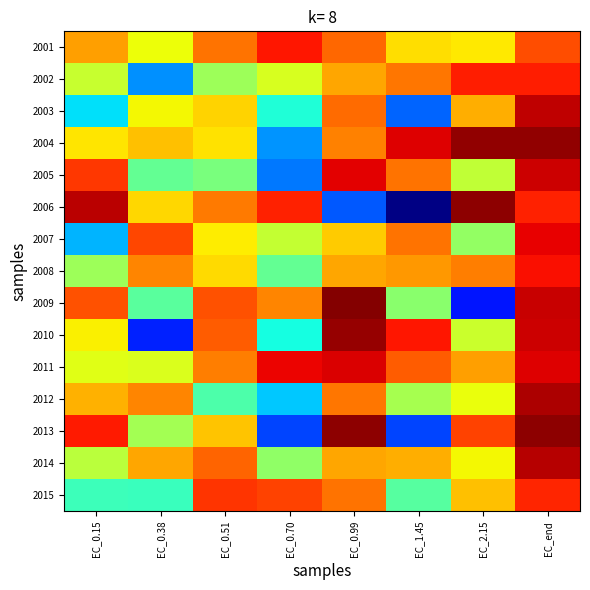

How many categories are shown in the chart?

8